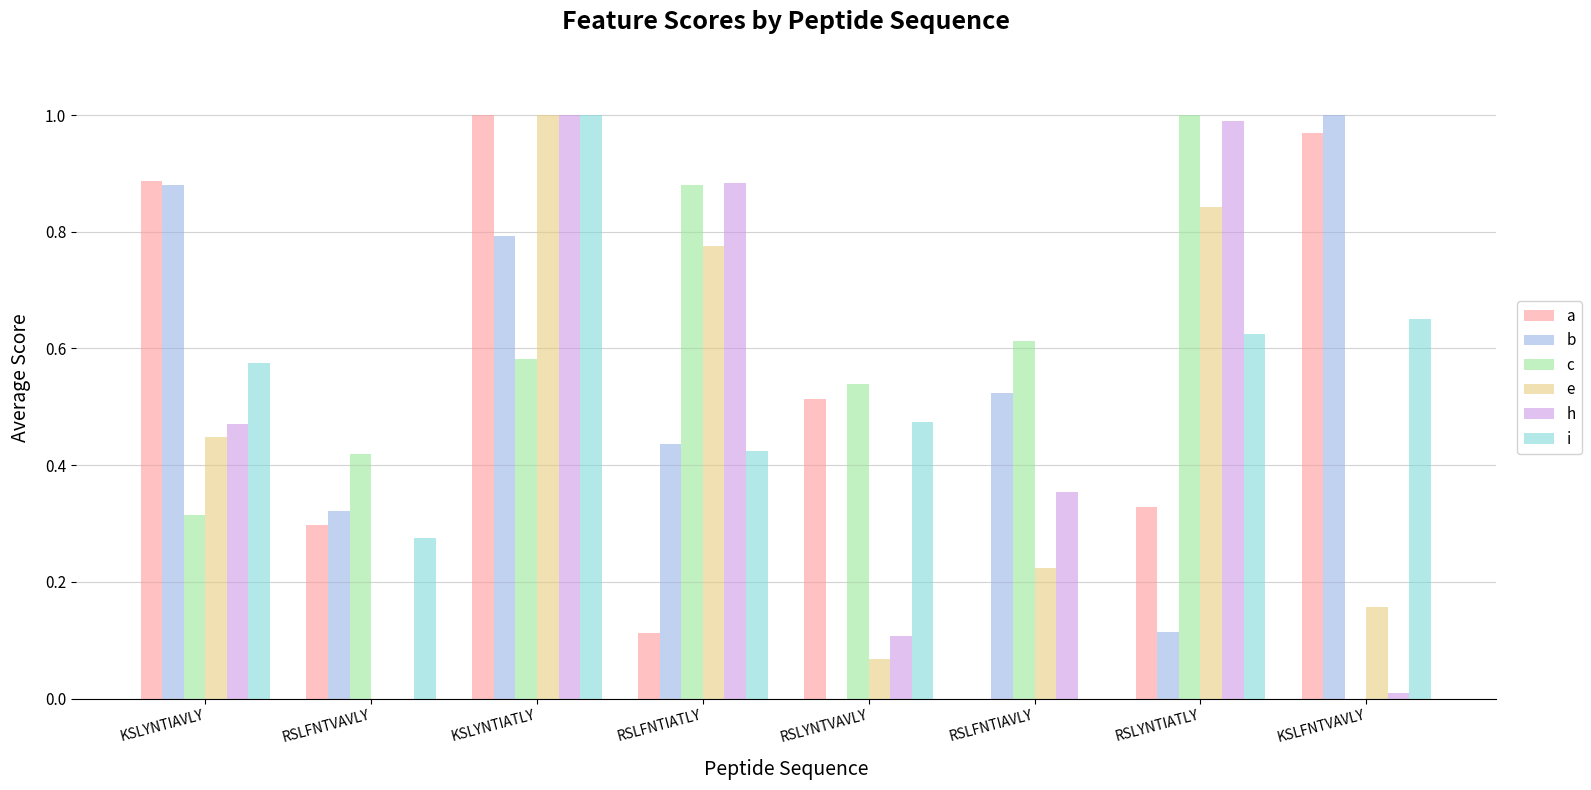

At which label is b closest to 0?

RSLYNTVAVLY